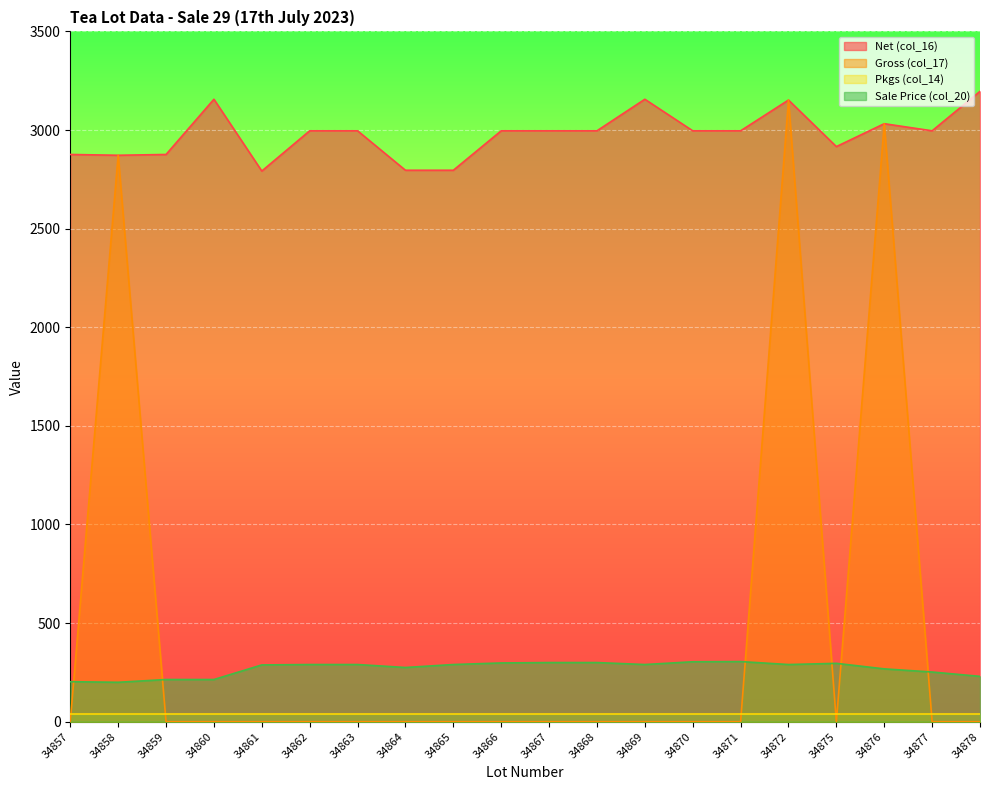

What is the difference between the highest and lowest values at 34869?

3156